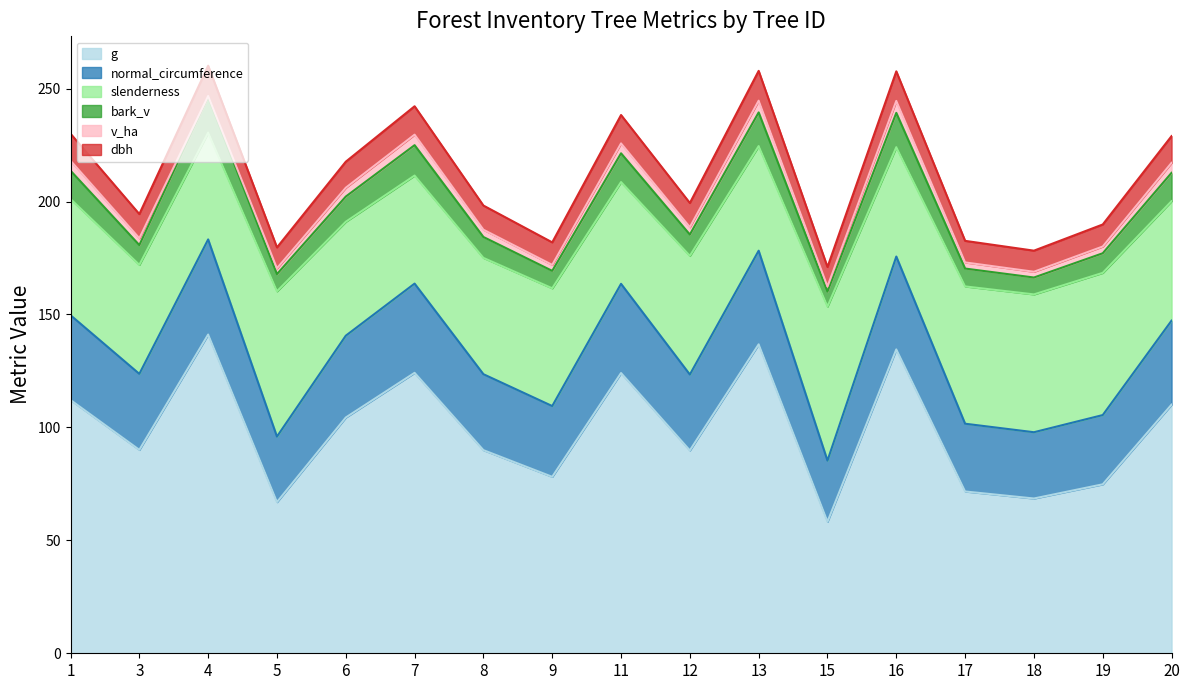

True or false: normal_circumference and g cross at least once.

False